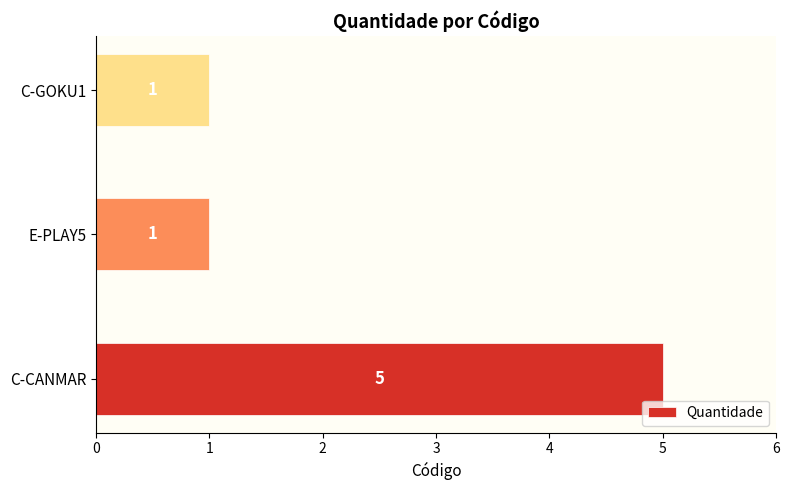

What is the sum of all values?

7